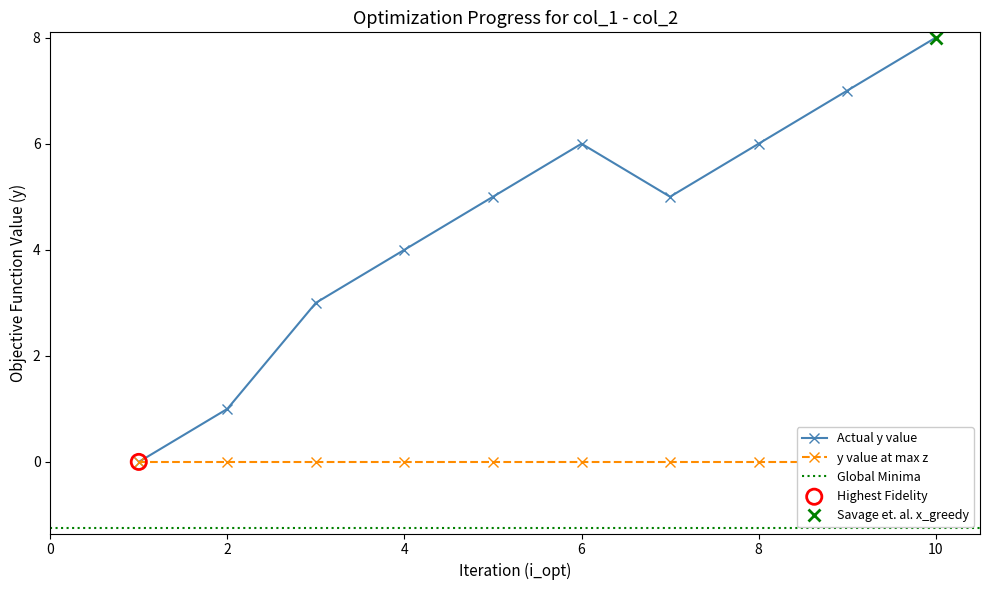

Which category has the highest value in the Actual y value series?

10